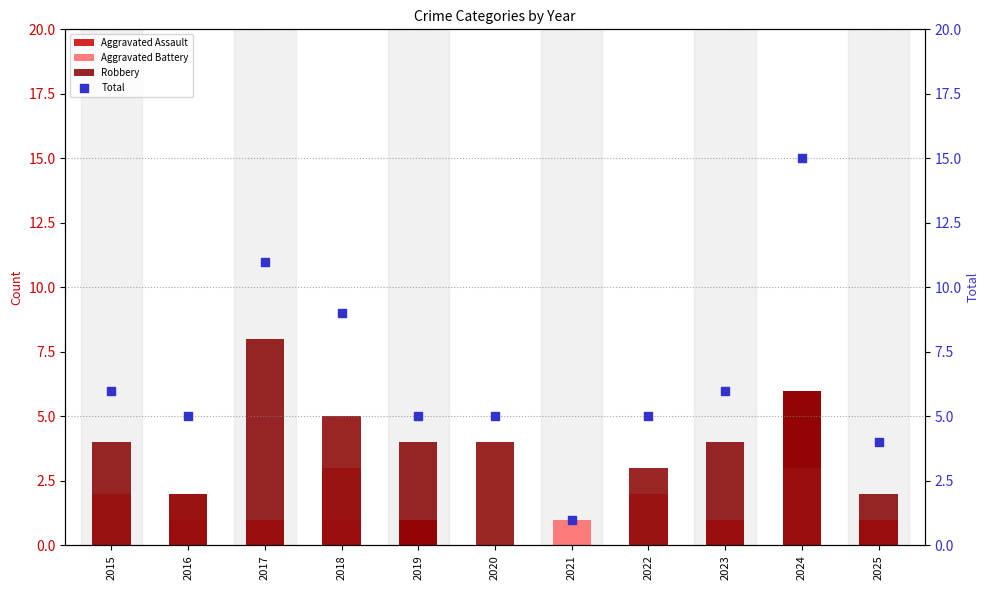

What are all the series names shown in the legend?

Aggravated Assault, Aggravated Battery, Robbery, Total